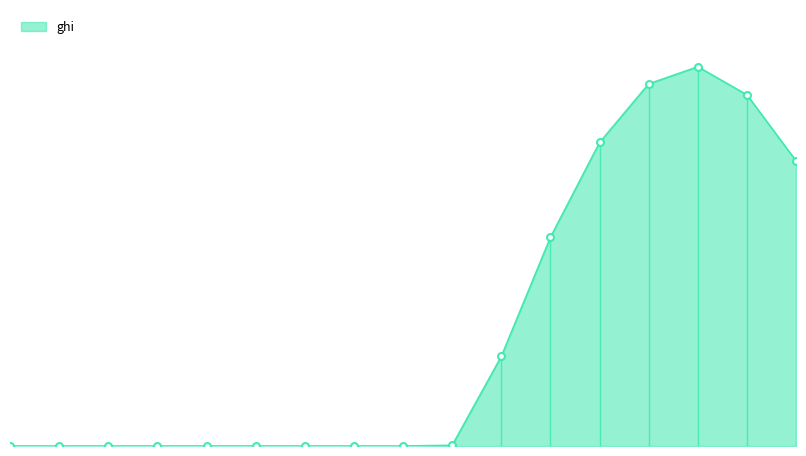

What is the label of the 5th point from the left?

2021-11-17 02:00